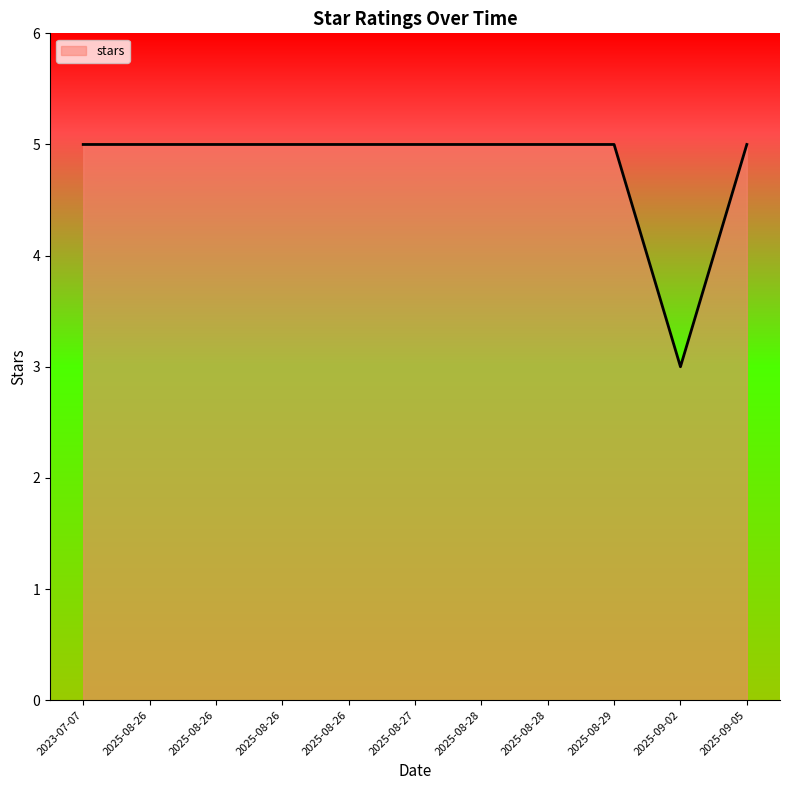

Does the chart have visible grid lines?

No